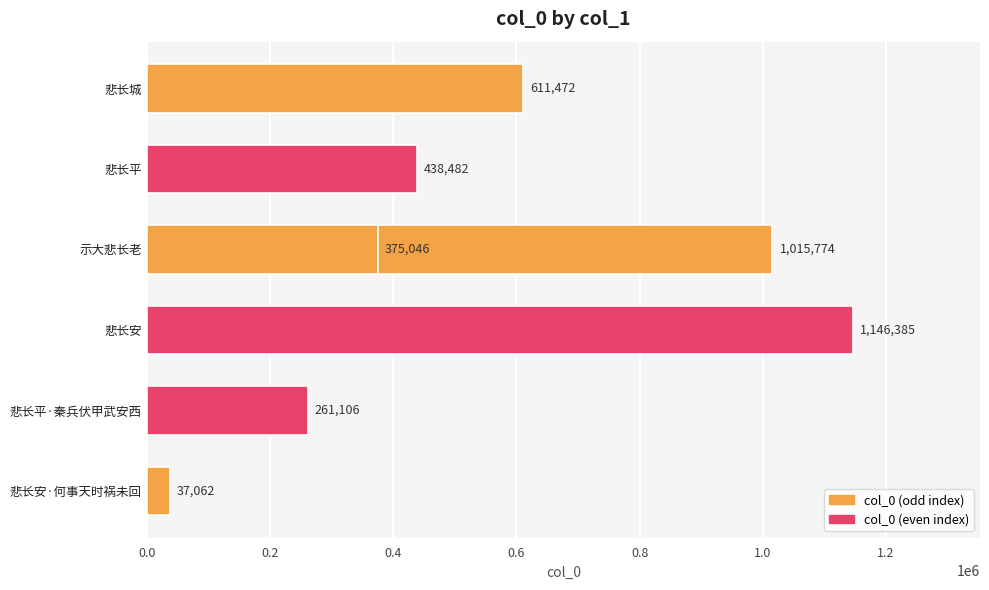

What value does the data have at 0.4, to the nearest 10?

1015770